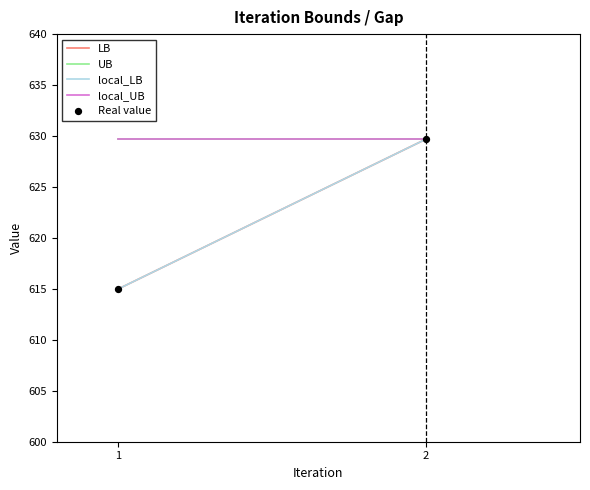

What is the range of Y values (max minus min)?

14.7